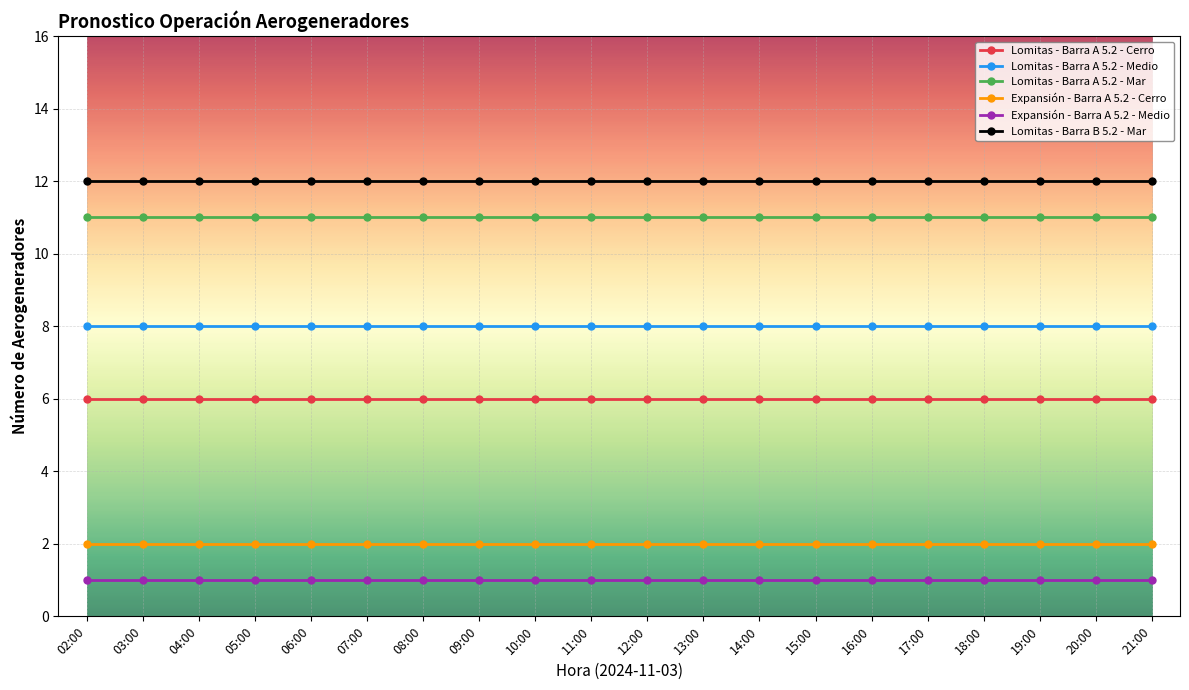

What is the spread (max minus min) of values at 19:00?

11